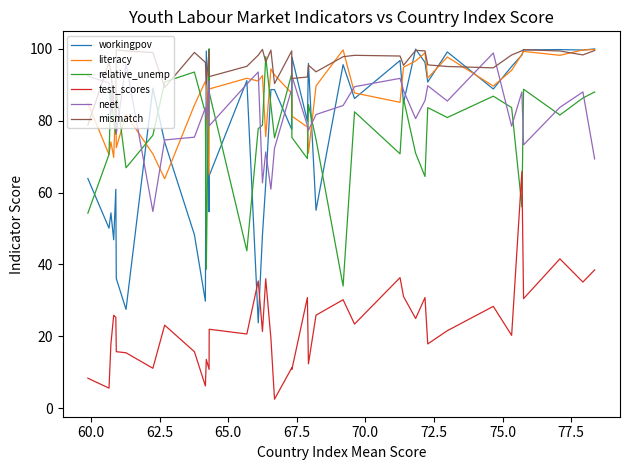

What is the greatest value displayed?

100.0